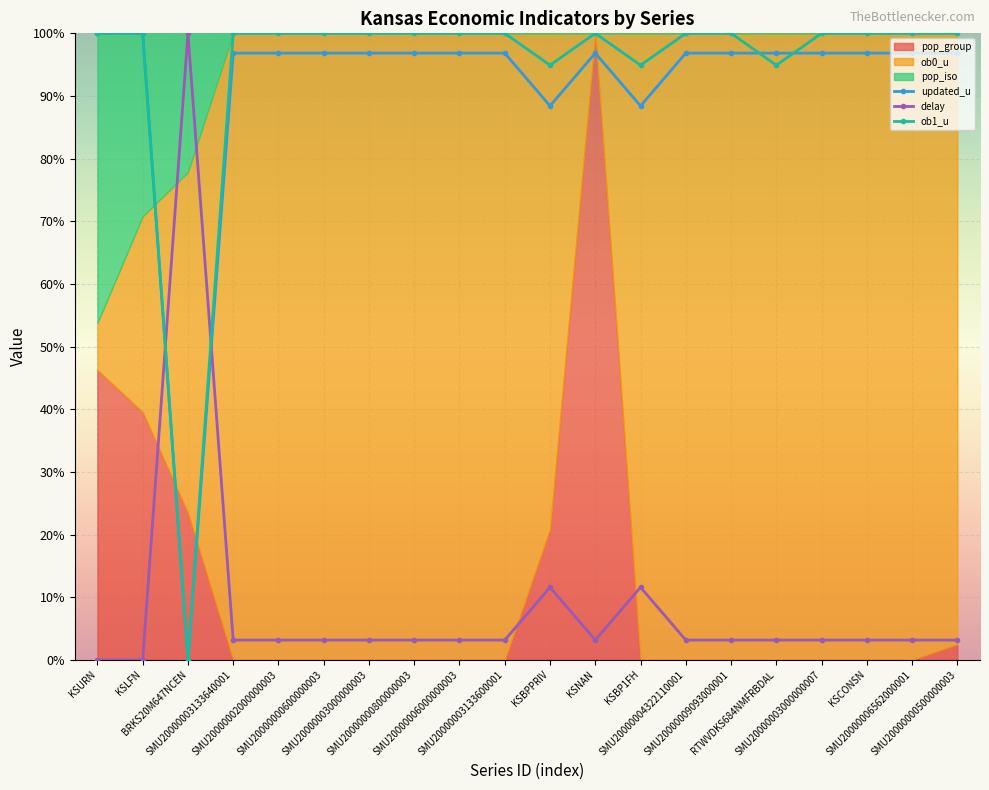

Which series changed the most between SMU20000002000000003 and KSBPPRIV?

updated_u